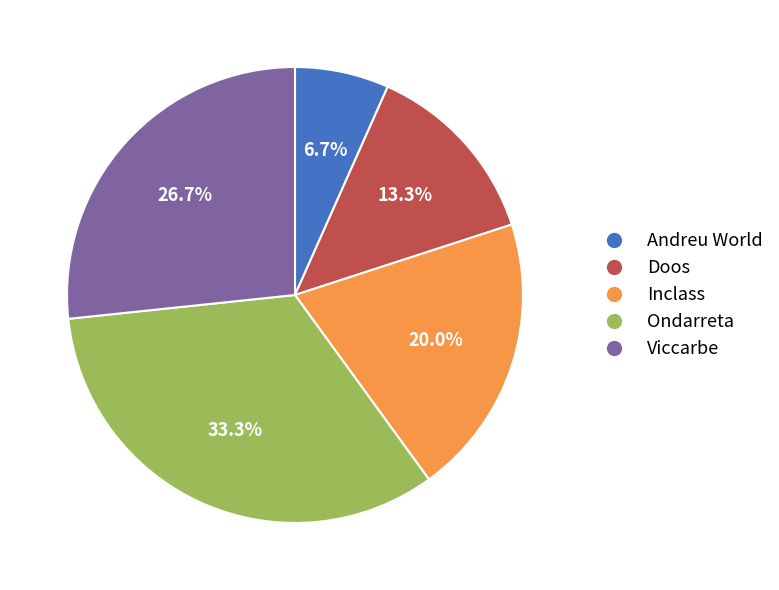

Is Viccarbe the majority of the pie?

No